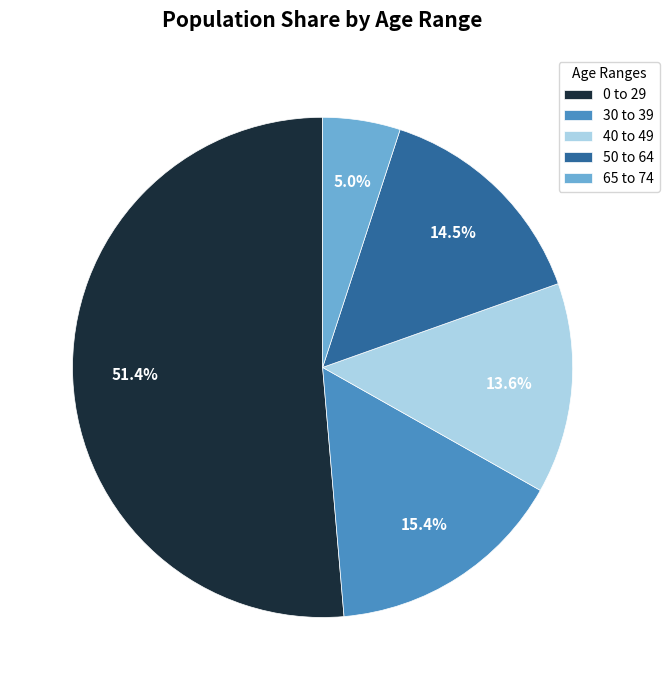

Combined, do 30 to 39 and 0 to 29 account for over 50%?

Yes